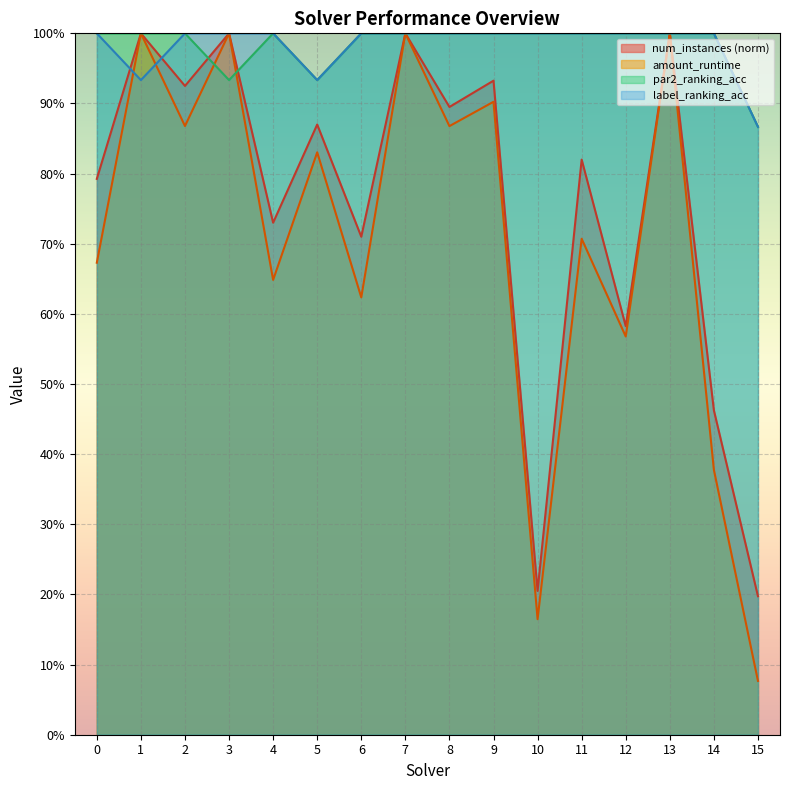

What is the total value across all series at 4?

3.4